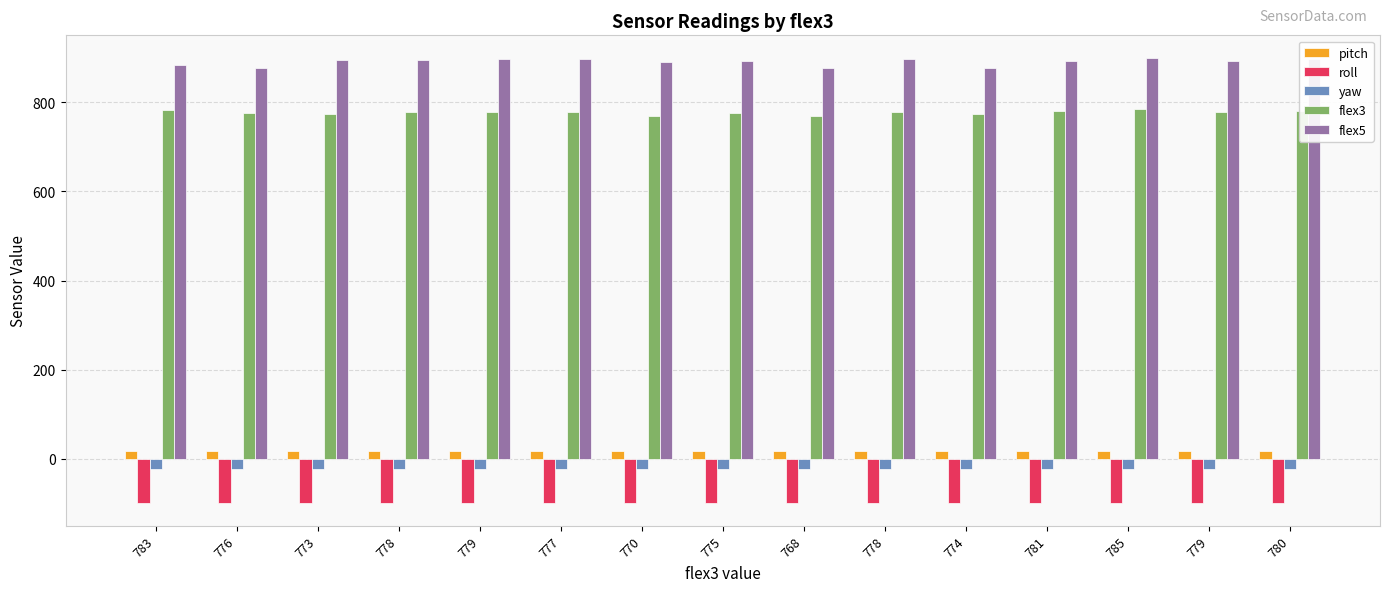

Does the chart contain stacked bars?

No